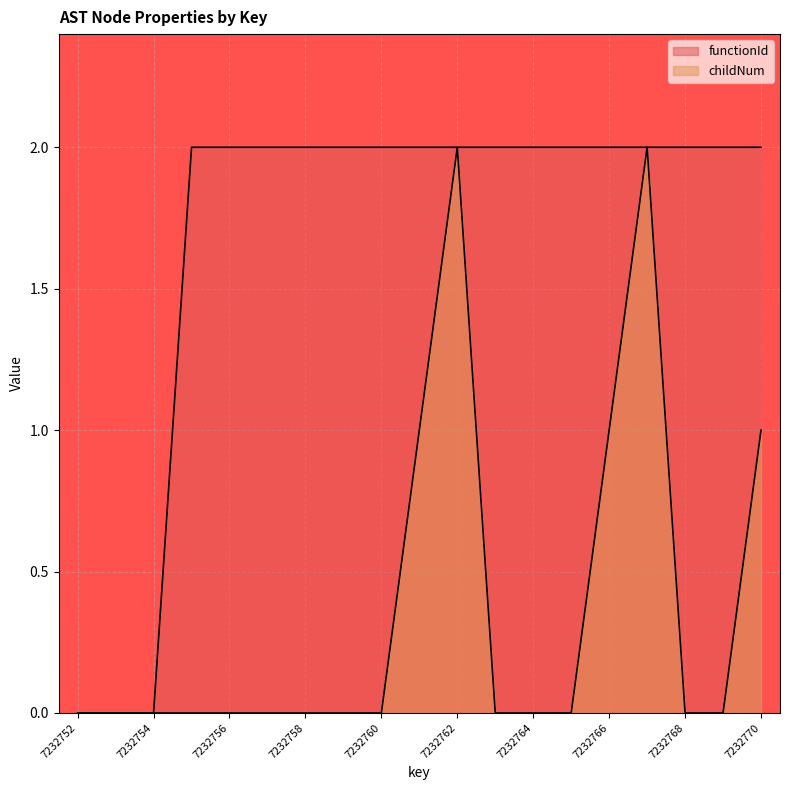

How many lines are shown in the chart?

2